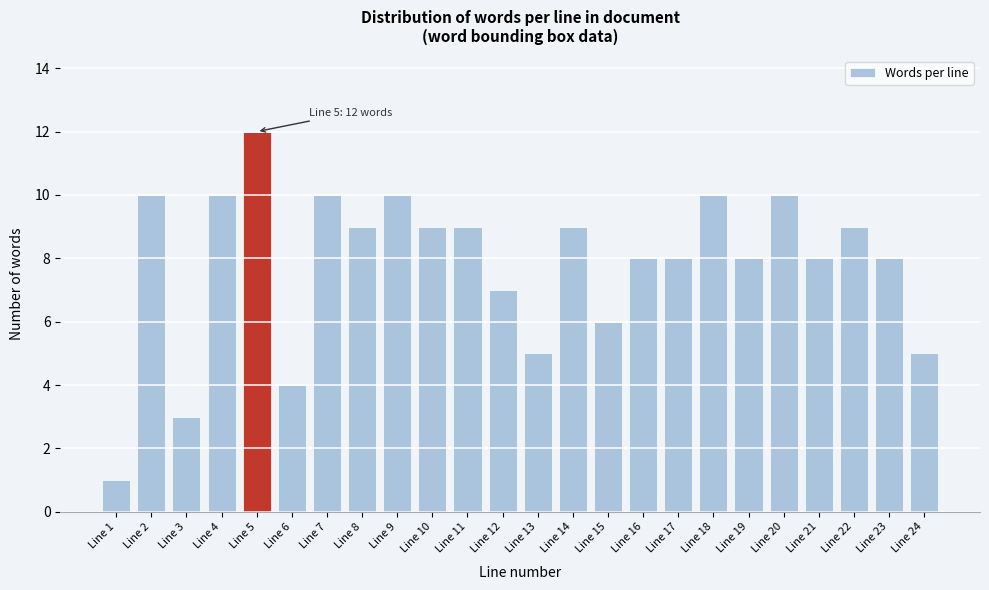

Reading right to left, list all the values displayed in this chart.

Line 24=5	Line 23=8	Line 22=9	Line 21=8	Line 20=10	Line 19=8	Line 18=10	Line 17=8	Line 16=8	Line 15=6	Line 14=9	Line 13=5	Line 12=7	Line 11=9	Line 10=9	Line 9=10	Line 8=9	Line 7=10	Line 6=4	Line 5=12	Line 4=10	Line 3=3	Line 2=10	Line 1=1